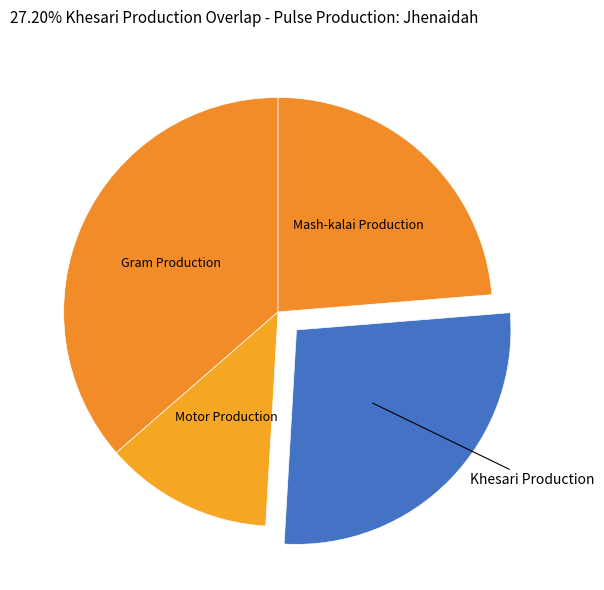

The Gram Production slice represents 42% of the pie. True or false?

False